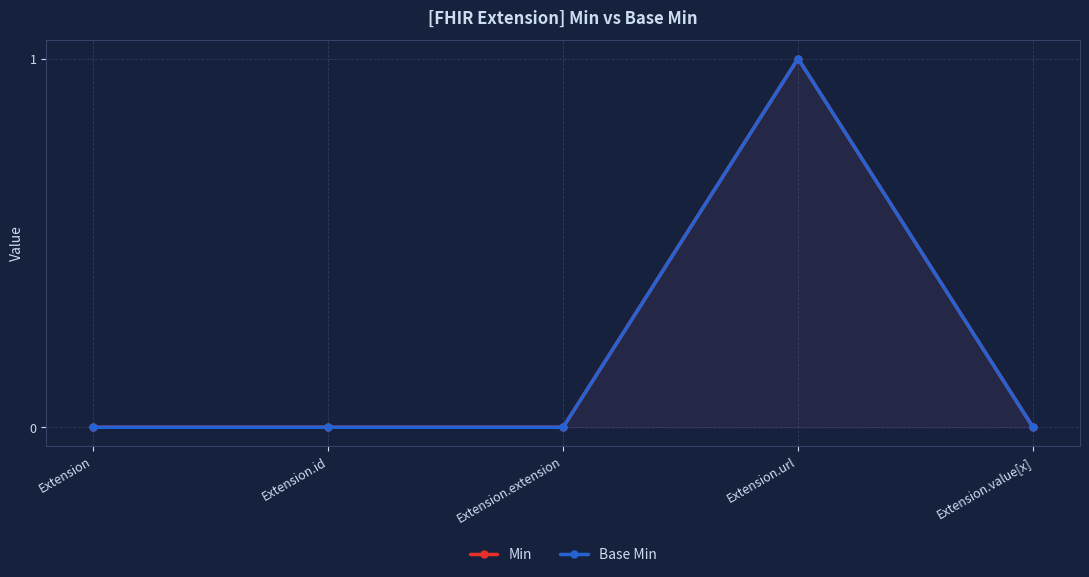

Reading left to right, extract all data points from this chart.

Min: 0	0	0	1	0
Base Min: 0	0	0	1	0